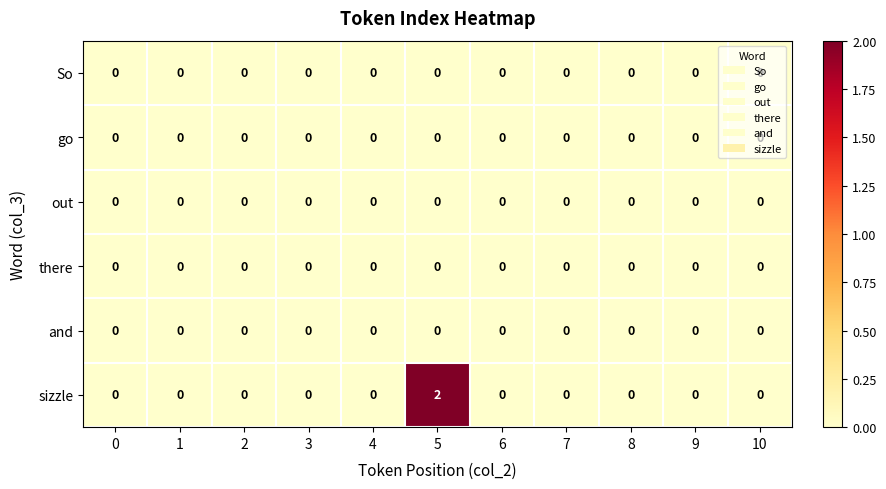

Which series has the largest total across all categories?

sizzle